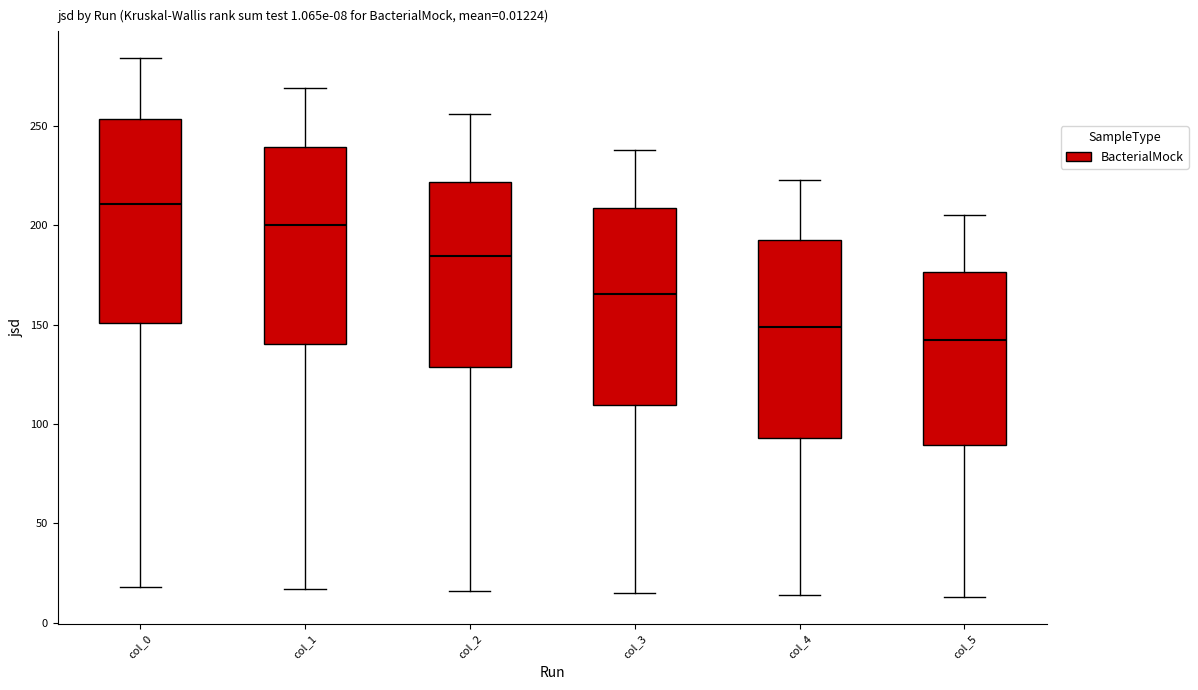

Which box has the lowest median line?

col_5